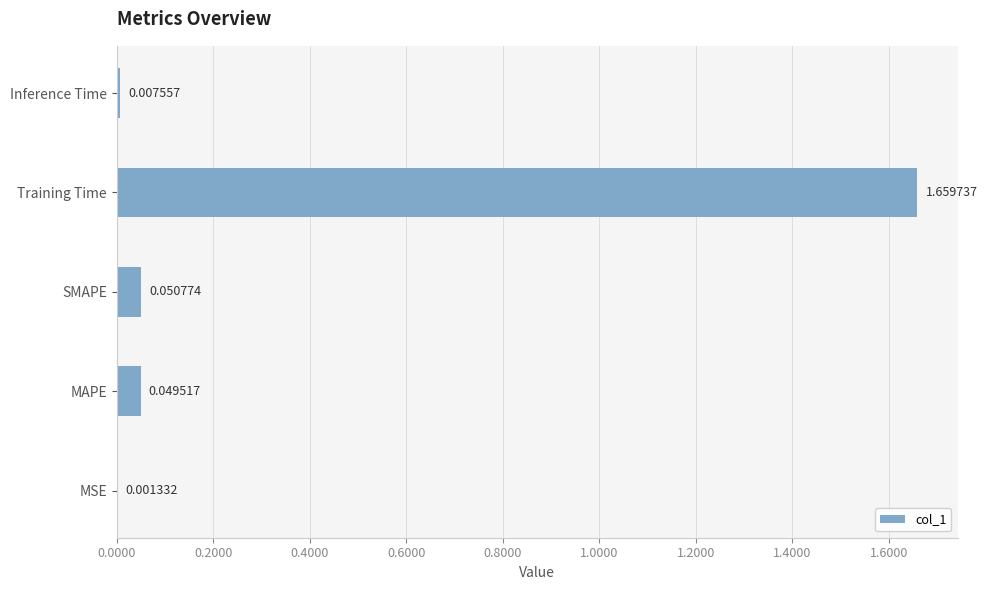

Between SMAPE and Inference Time, which is larger?

SMAPE